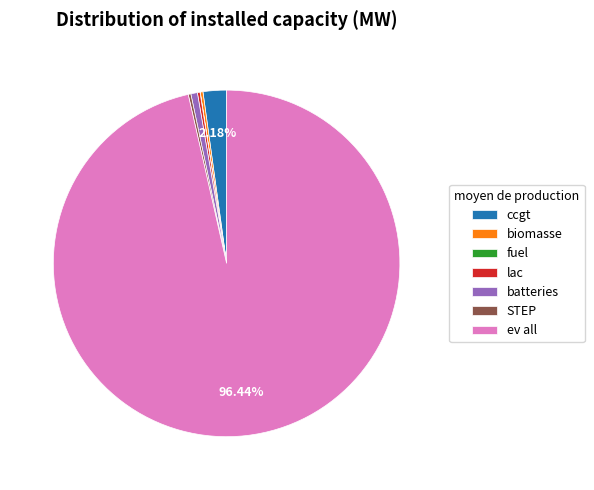

Does batteries represent more than half of the total?

No